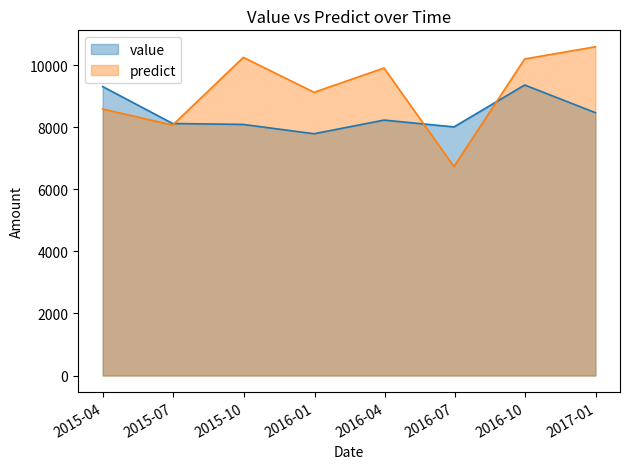

Is the value of value at 2015-09-30 greater than the value of predict at 2016-09-30?

No